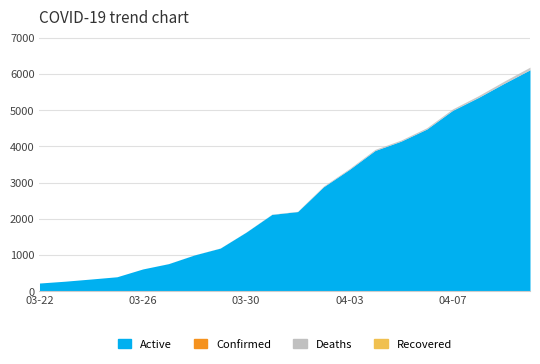

Is the value of Recovered at 04-09 greater than the value of Active at 04-08?

No